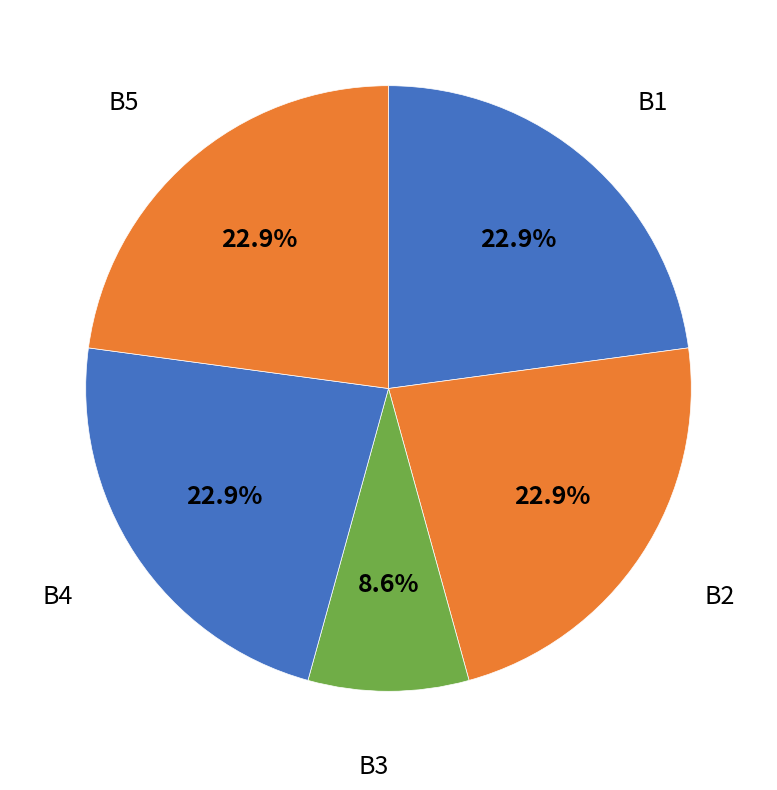

How many slices are in this pie chart?

5